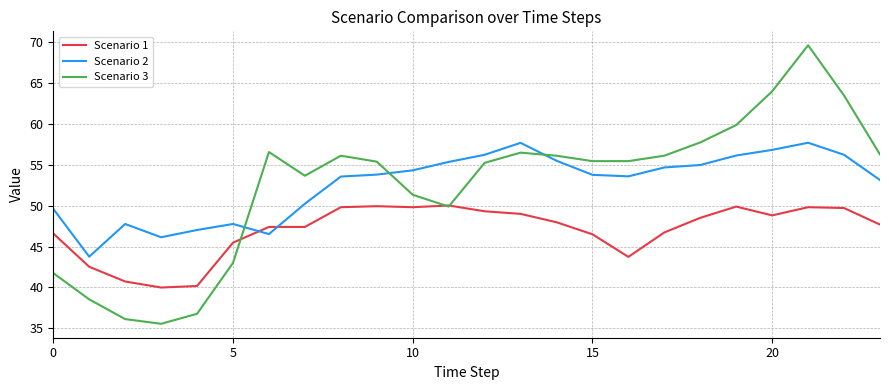

Which series has the largest range (max minus min)?

Scenario 3